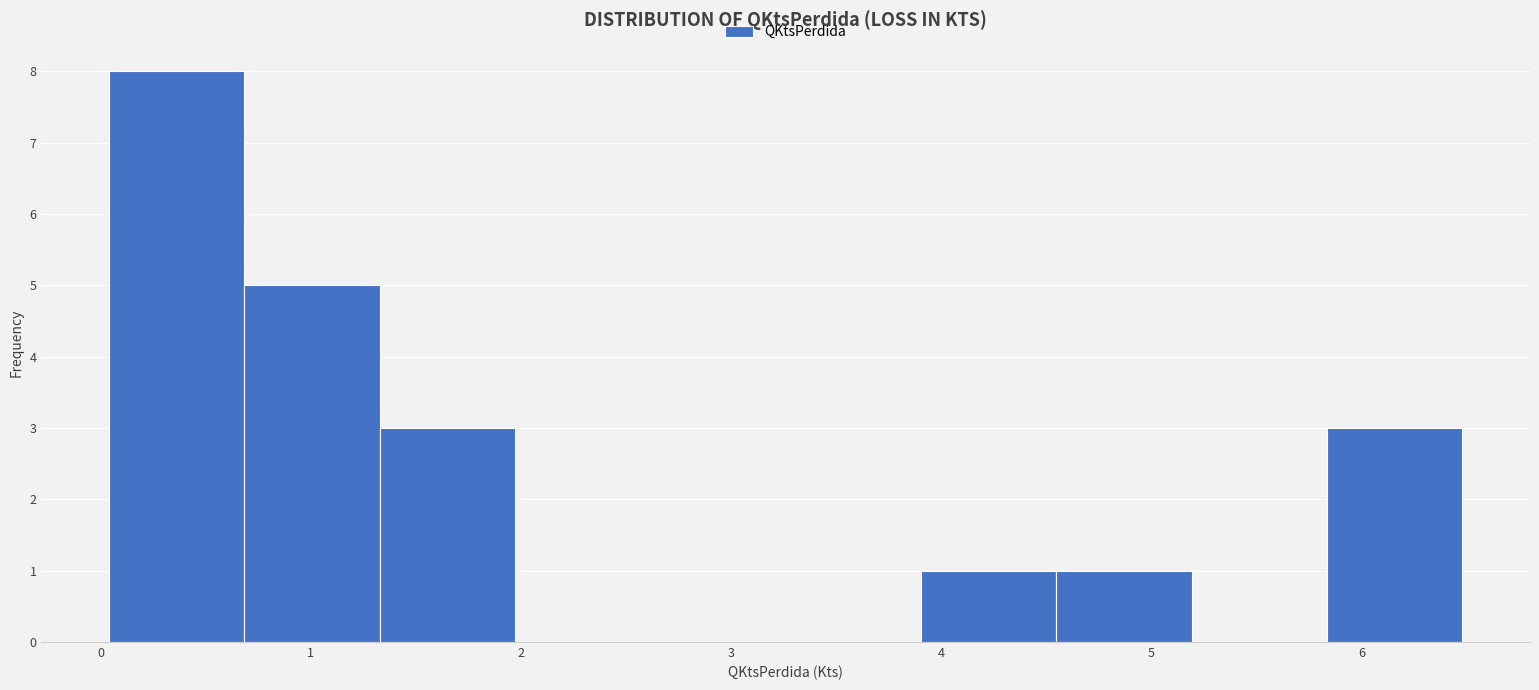

What is the height of the bar covering 5.8 to 6.5 on the x-axis? Neither the bar edges nor the heights are printed on the chart, so give them approximately, as read against the axes.

3